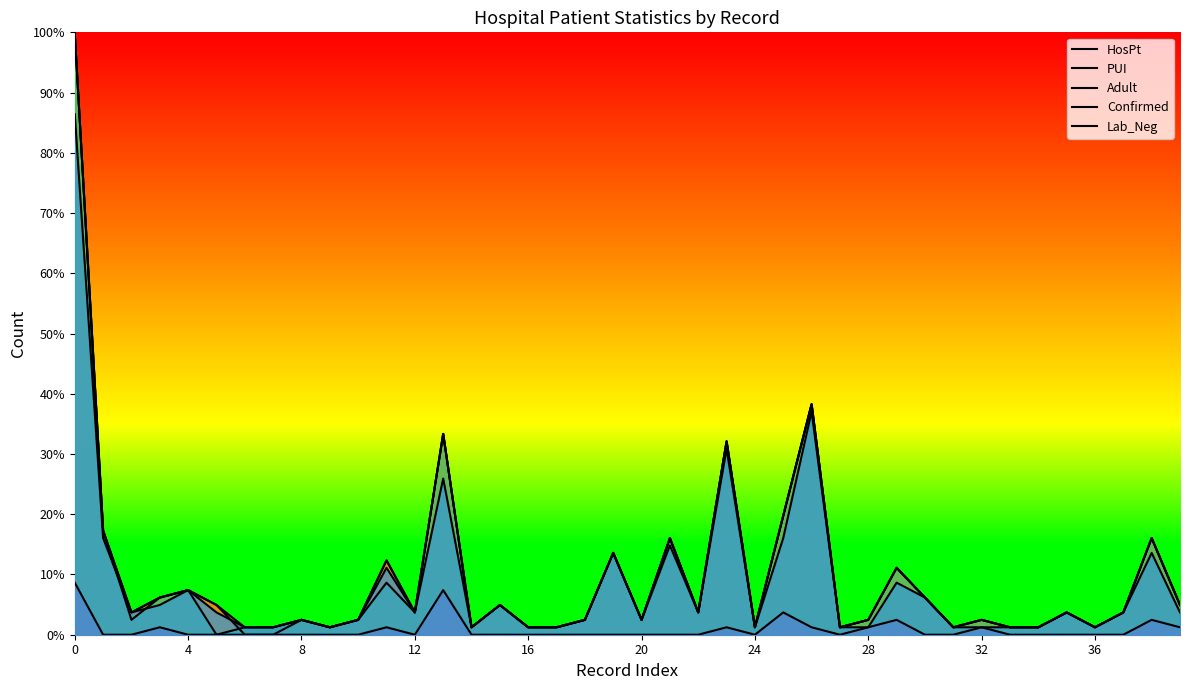

Is the value of Lab_Neg at 36 greater than the value of Adult at 23?

No